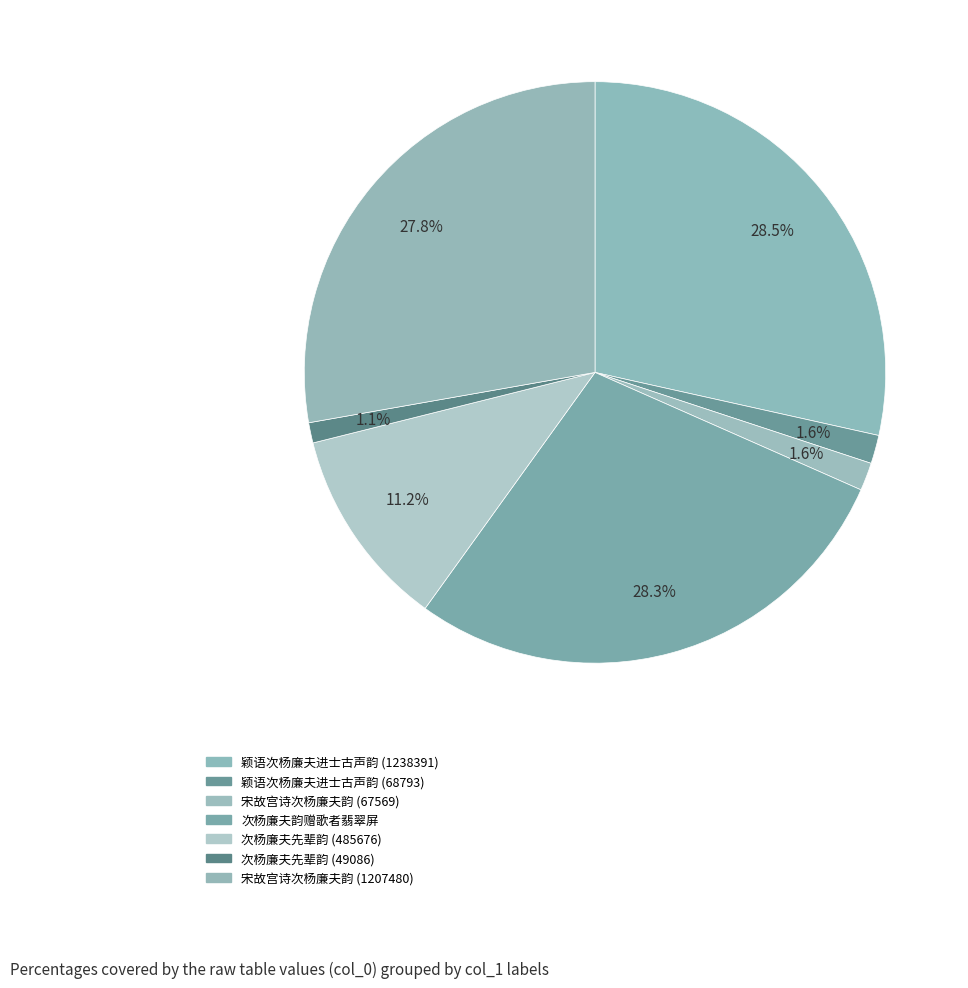

How many slices are in this pie chart?

7